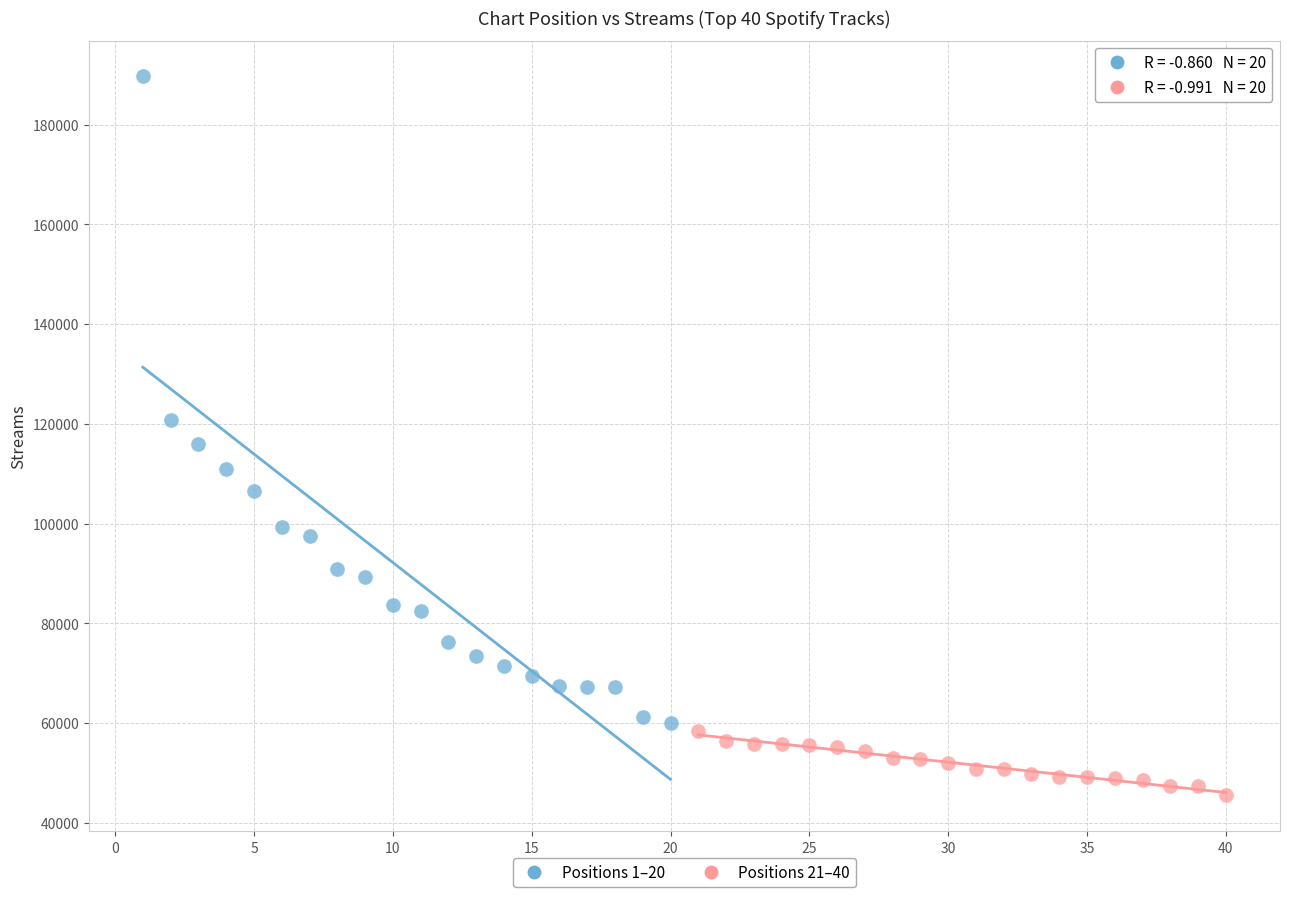

Which series reaches the maximum Y coordinate?

Positions 1–20